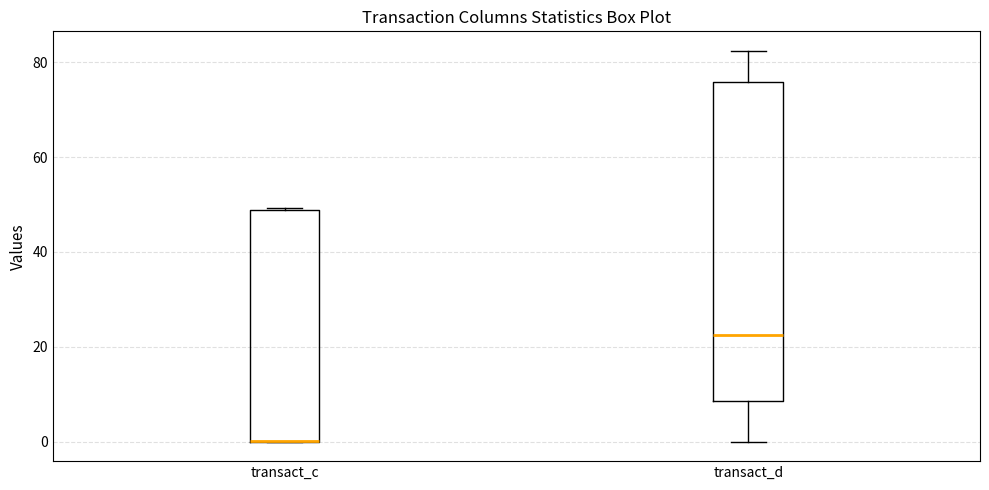

Reading left to right, transcribe this box plot: for each box, give where its median line is, the range the box spans, and where its two whiskers end, as read against the y-axis. The values are not printed on the chart, so give them approximately, as read against the axis.

transact_c: median 0 (drawn on the box's lower edge), box 0 to 48, whiskers 0 to 50
transact_d: median 22, box 8 to 76, whiskers 0 to 82